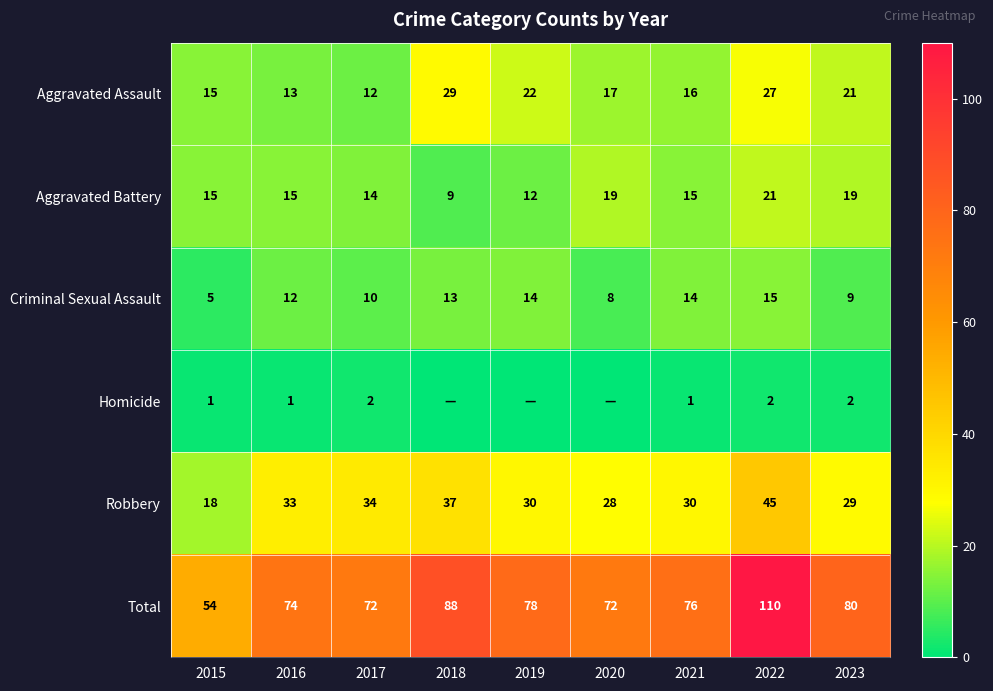

Is it true that Robbery equals 19 at 2021?

False